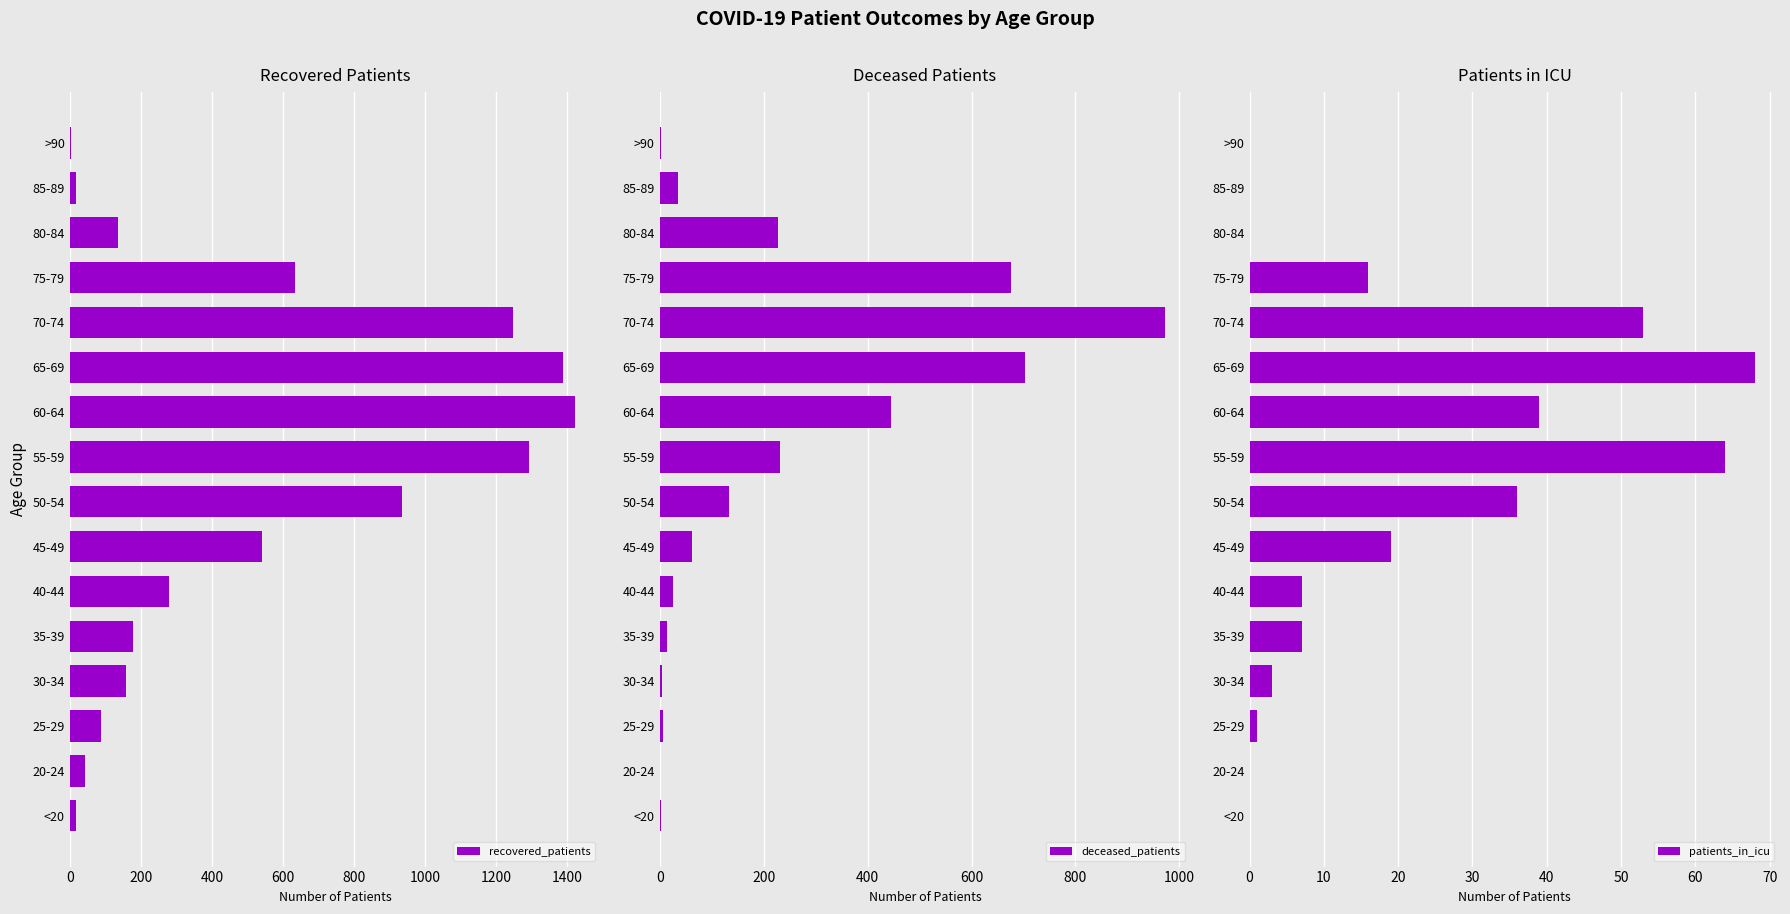

Rank the series by their maximum value, from highest to lowest.

recovered_patients, deceased_patients, patients_in_icu